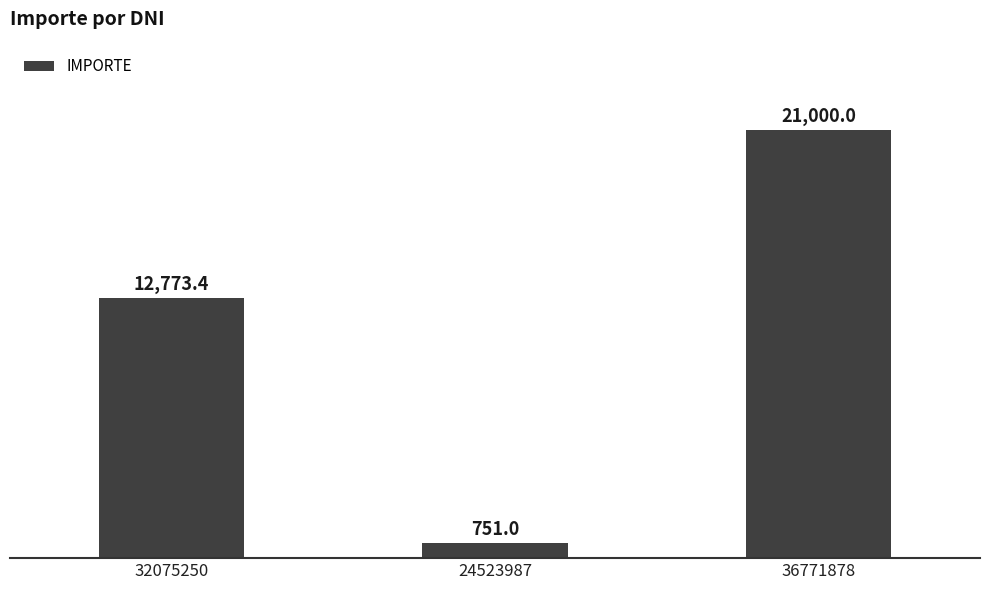

What is the label of the 1st bar from the left?

32075250